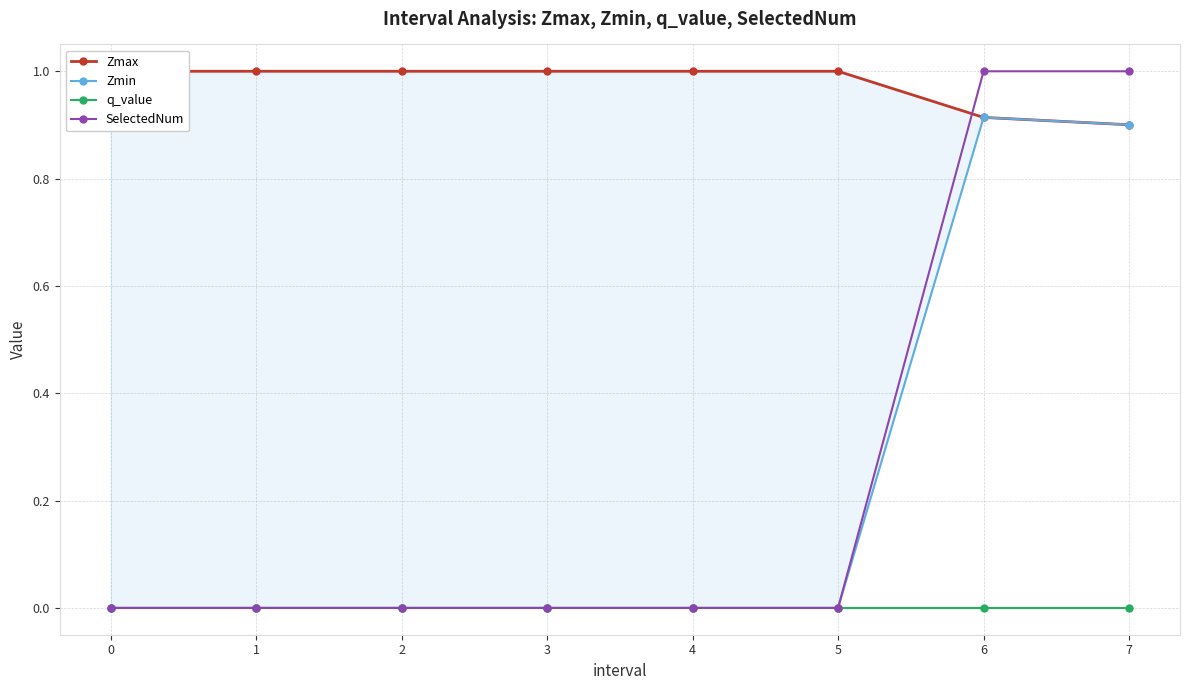

Does the chart display data point markers on the line(s)?

Yes